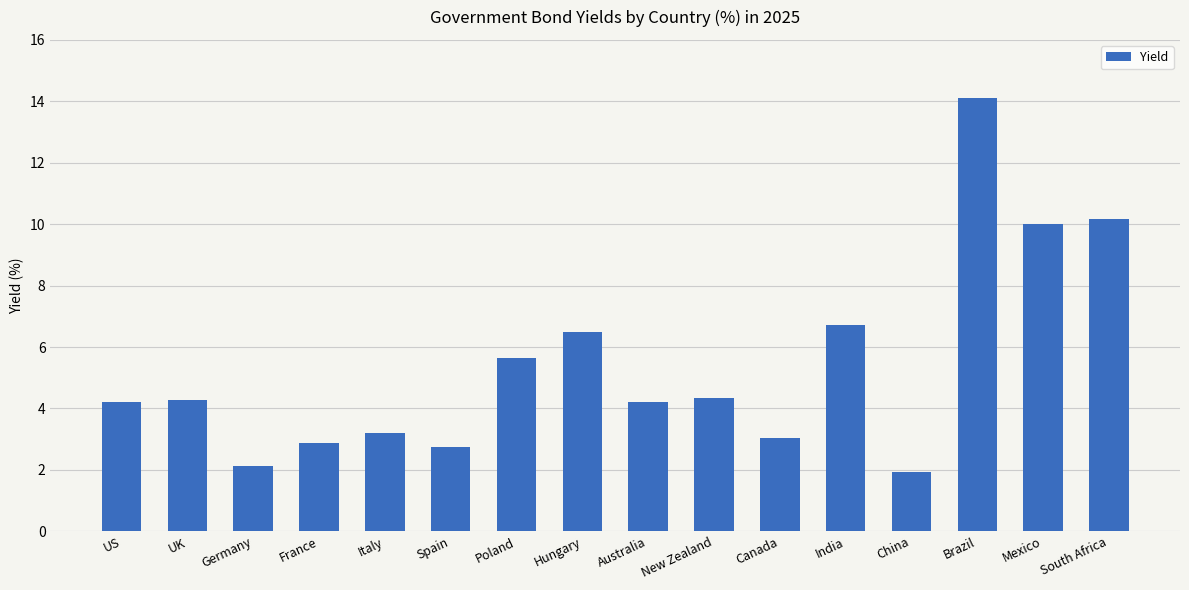

What is the smallest value displayed?

1.9